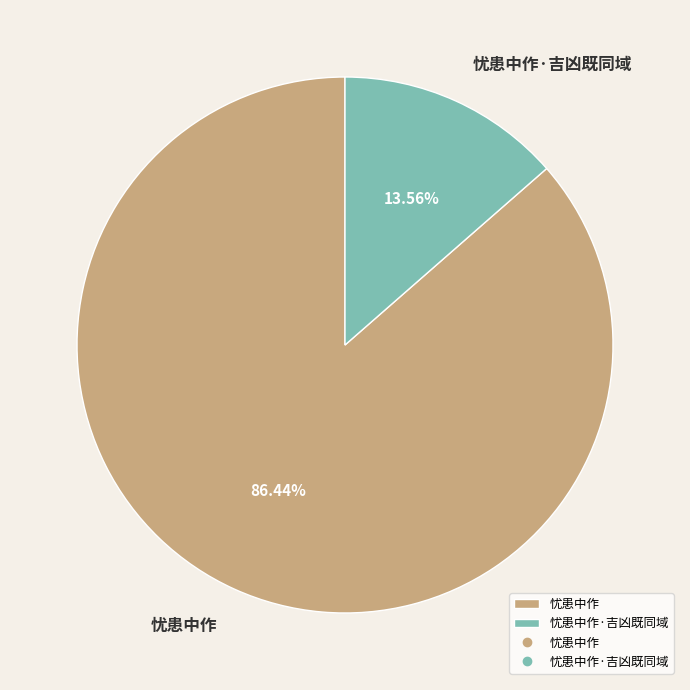

True or false: 忧患中作 accounts for 86% of the total.

True